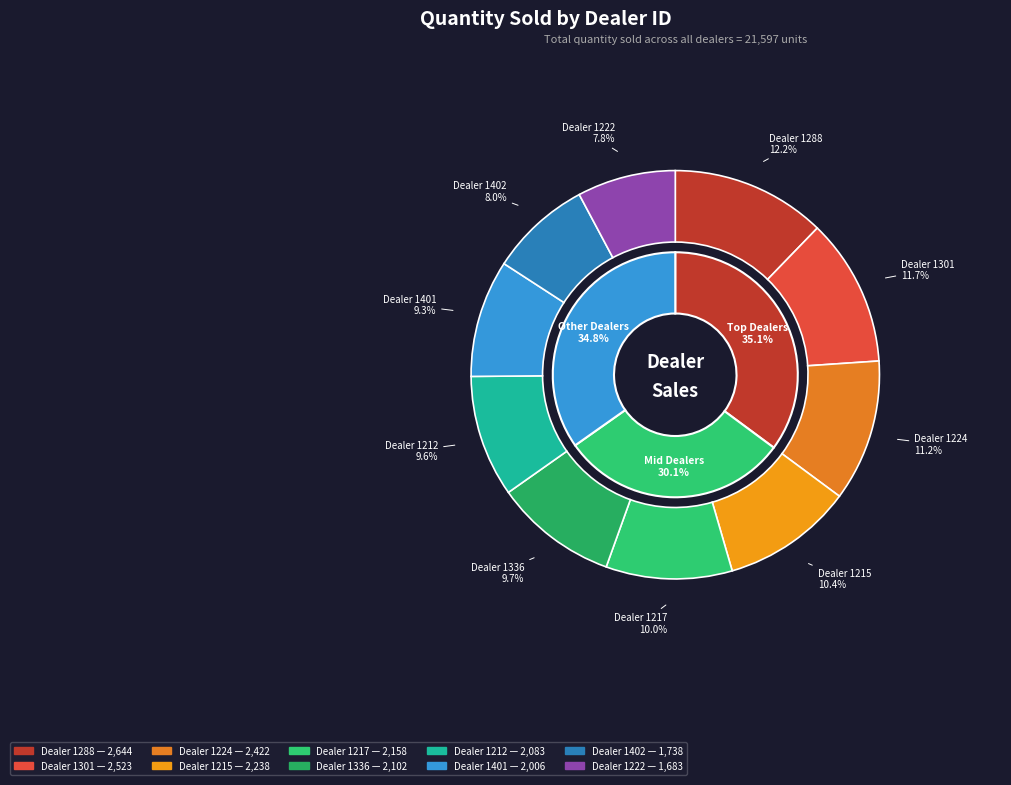

How many slices are in this pie chart?

10